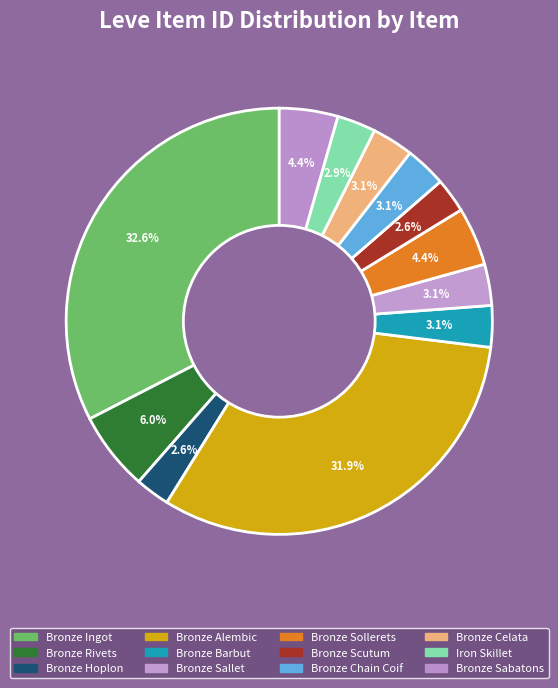

How many segments does this pie chart have?

12